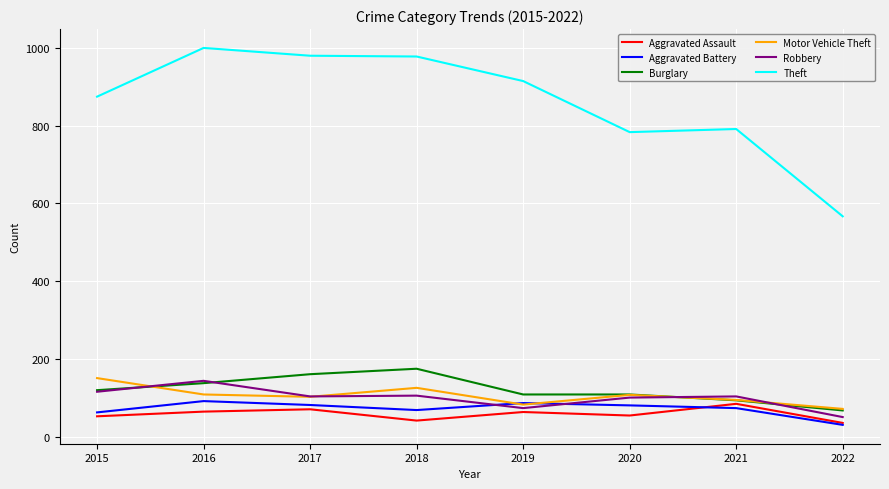

Which category has the lowest value across all series?

2022